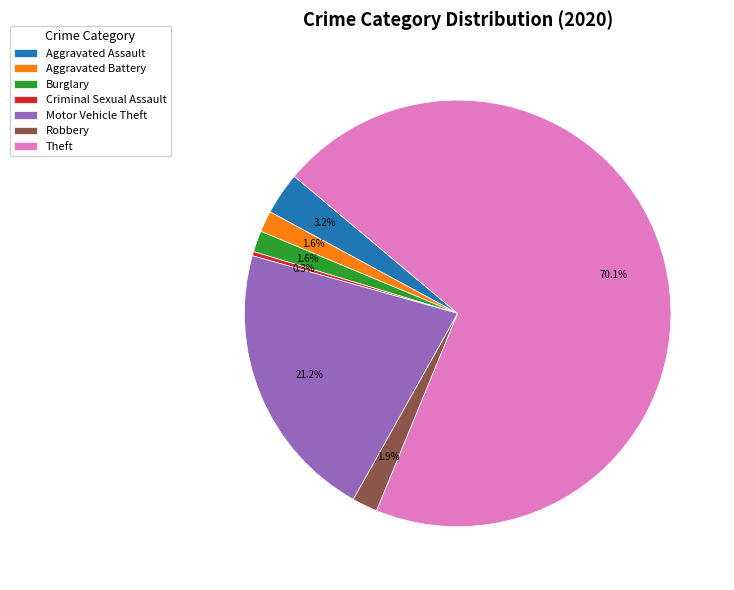

Between Robbery and Motor Vehicle Theft, which is larger?

Motor Vehicle Theft